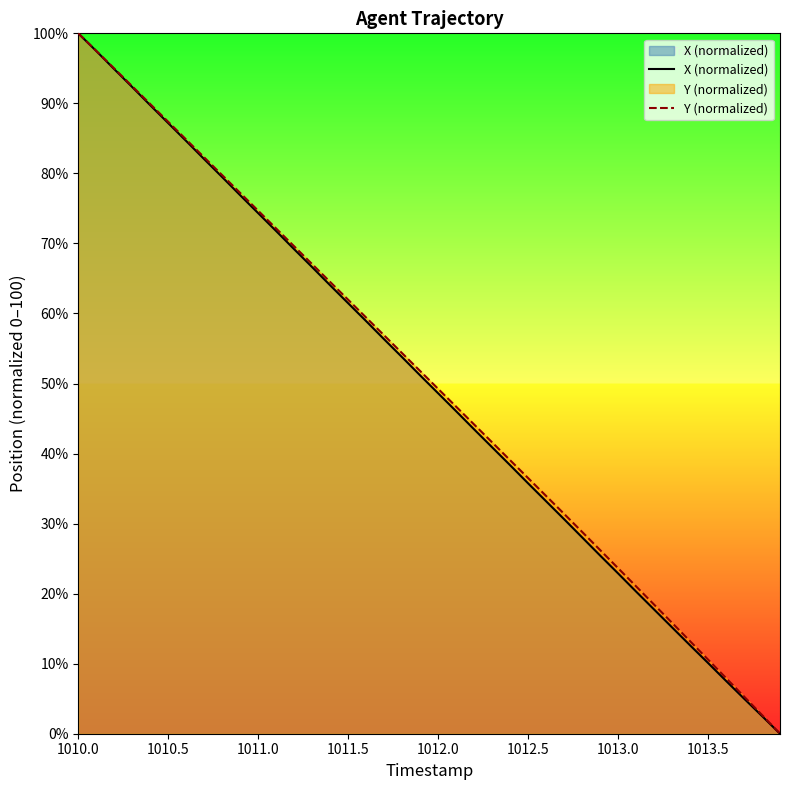

At which label does X (normalized) reach its peak?

1010.0